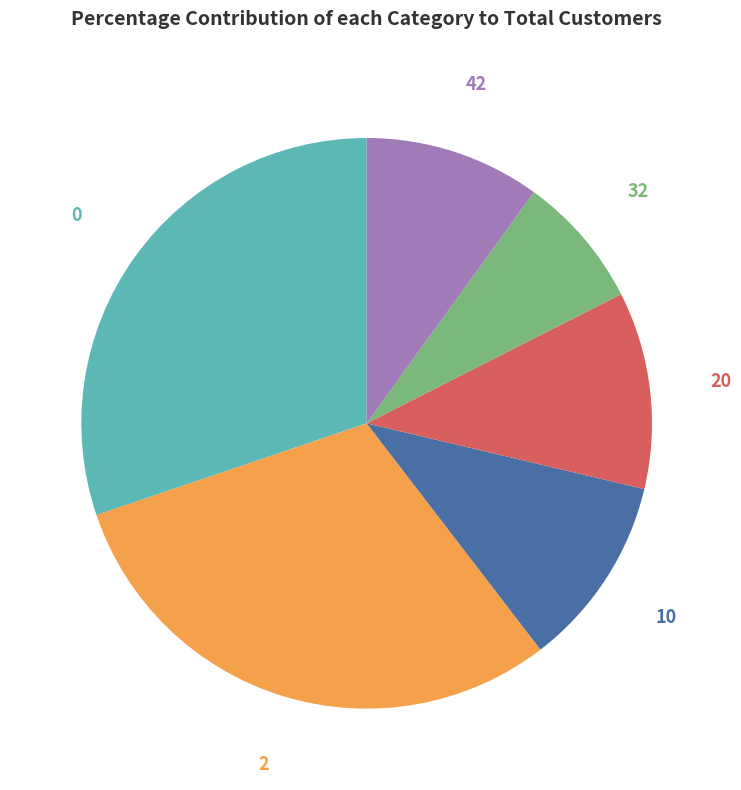

Is there any slice that represents more than half of the pie?

No